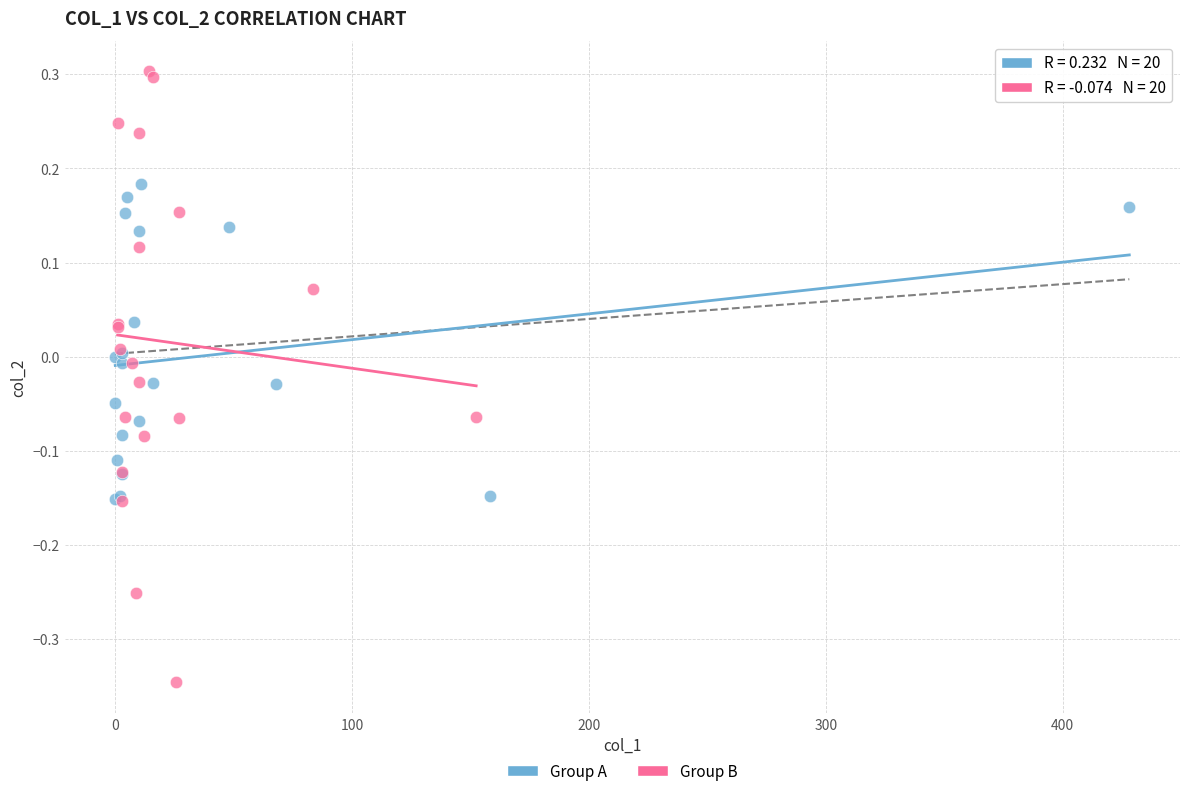

Which series reaches the minimum Y coordinate?

Group B